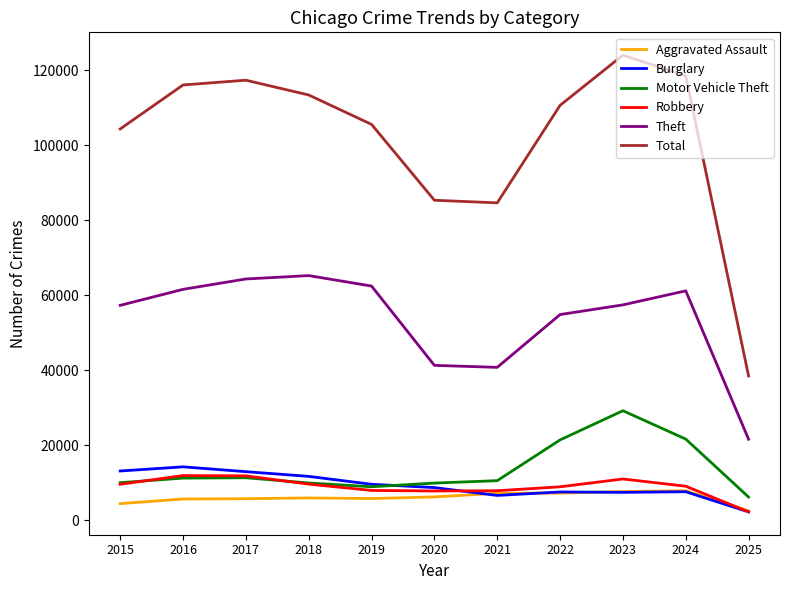

What is the difference between the second highest and second lowest values in the Motor Vehicle Theft series?

12716